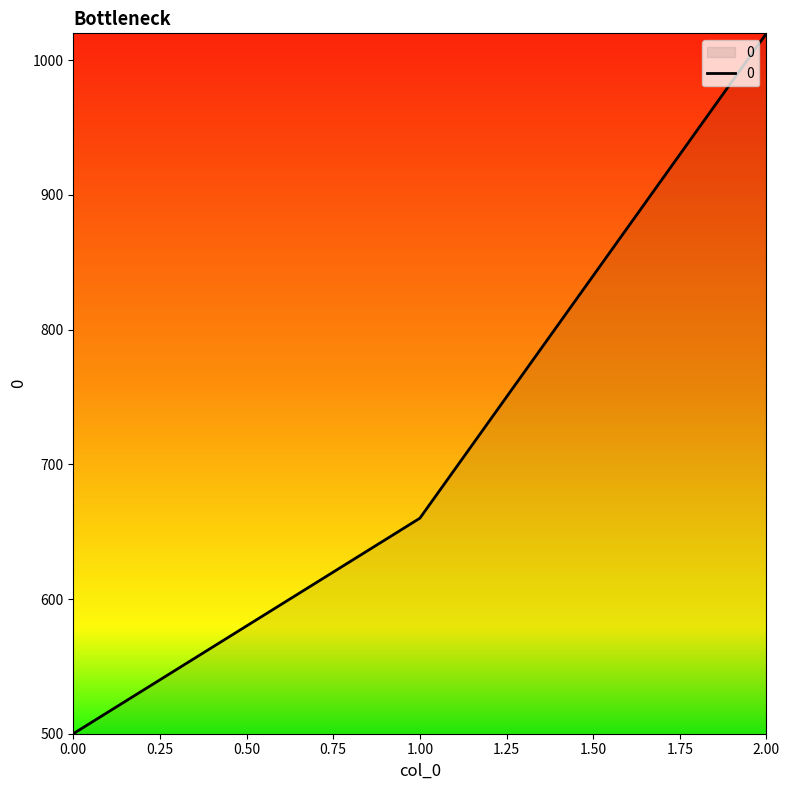

Read the value at 2.00, to the nearest 10.

1020